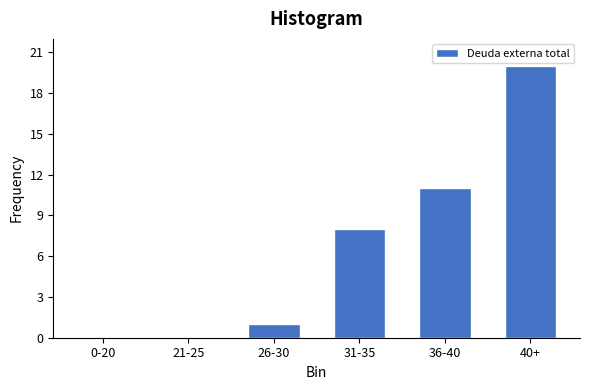

Reading right to left, list all the values displayed in this chart.

40+=20	36-40=11	31-35=8	26-30=1	21-25=0	0-20=0